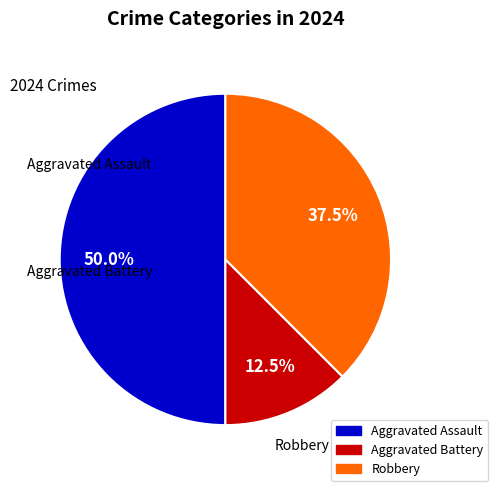

Rank the categories by value from highest to lowest.

Aggravated Assault, Robbery, Aggravated Battery